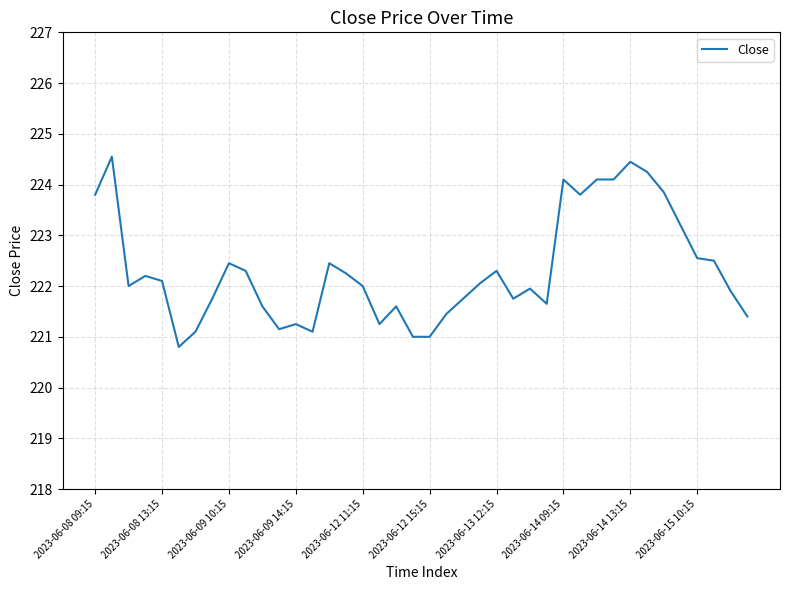

What is the smallest value displayed?

220.8